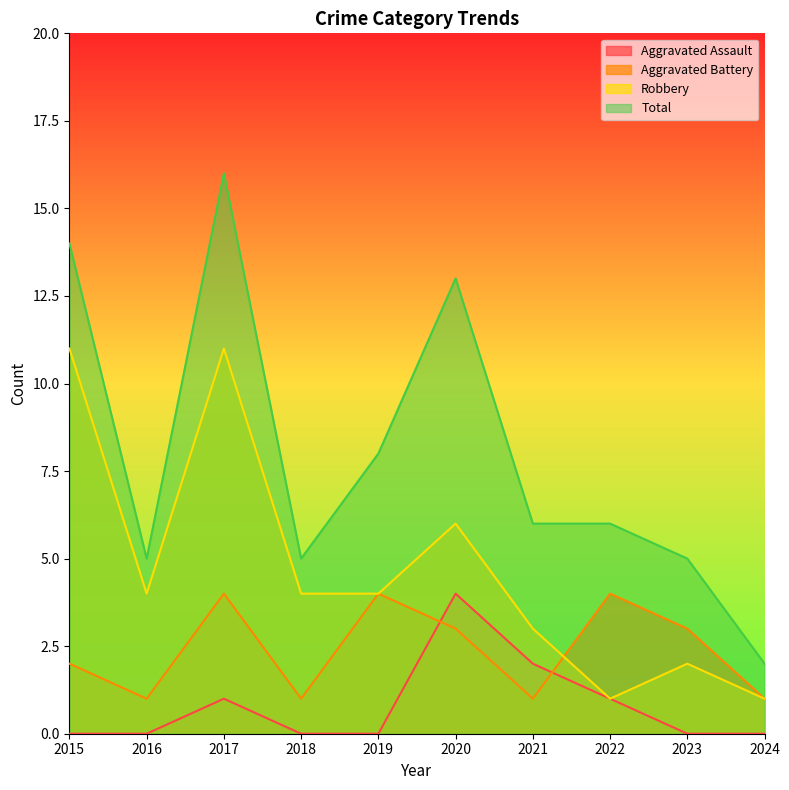

Where does the Total series first go above 6?

2015